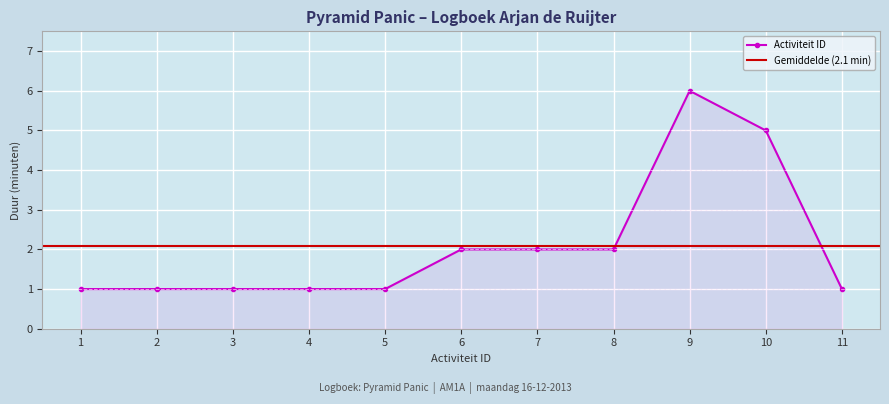

What is the value of the Activiteit ID point at the 4th from the left?

1